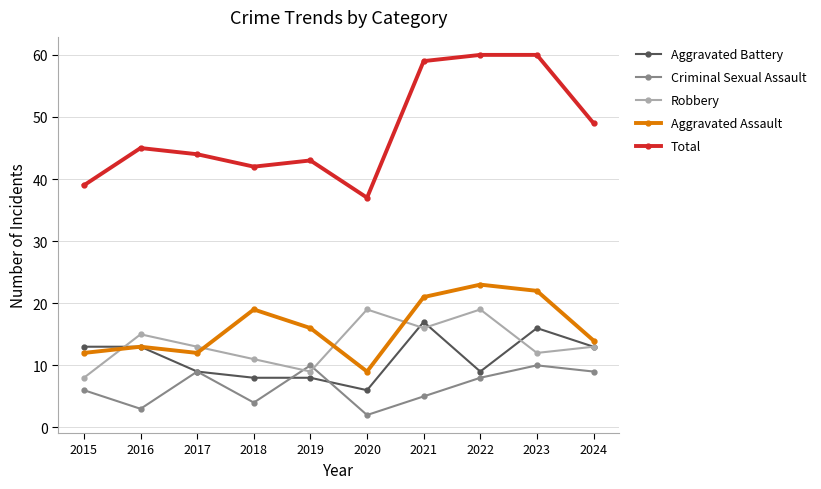

What is the spread (max minus min) of values at 2017?

35